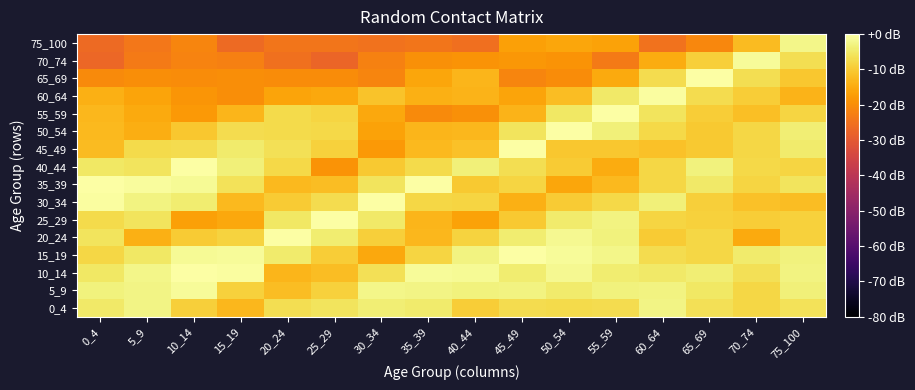

Reading left to right, list all the values displayed in this chart.

0_4: 0_4=-4.7	5_9=-2.8	10_14=-9.1	15_19=-13.0	20_24=-6.8	25_29=-5.9	30_34=-3.8	35_39=-4.6	40_44=-9.4	45_49=-7.0	50_54=-7.3	55_59=-7.0	60_64=-2.6	65_69=-6.3	70_74=-8.0	75_100=-5.9
5_9: 0_4=-3.4	5_9=-2.7	10_14=-1.2	15_19=-8.8	20_24=-11.9	25_29=-9.0	30_34=-2.3	35_39=-2.8	40_44=-3.2	45_49=-2.9	50_54=-4.6	55_59=-3.2	60_64=-2.9	65_69=-5.1	70_74=-8.1	75_100=-3.5
10_14: 0_4=-5.2	5_9=-2.3	10_14=4.0	15_19=-0.5	20_24=-13.4	25_29=-12.1	30_34=-6.5	35_39=-1.1	40_44=-1.5	45_49=-4.2	50_54=-1.8	55_59=-4.4	60_64=-4.7	65_69=-4.0	70_74=-6.3	75_100=-3.0
15_19: 0_4=-8.0	5_9=-5.2	10_14=-1.5	15_19=-1.2	20_24=-4.4	25_29=-9.5	30_34=-15.5	35_39=-8.2	40_44=-2.9	45_49=-0.1	50_54=-1.2	55_59=-2.4	60_64=-6.9	65_69=-7.8	70_74=-4.5	75_100=-3.2
20_24: 0_4=-5.7	5_9=-14.3	10_14=-10.0	15_19=-8.7	20_24=0.6	25_29=-4.1	30_34=-9.3	35_39=-12.9	40_44=-8.7	45_49=-4.1	50_54=-1.6	55_59=-3.4	60_64=-10.0	65_69=-7.9	70_74=-15.0	75_100=-9.0
25_29: 0_4=-7.3	5_9=-5.8	10_14=-16.6	15_19=-15.4	20_24=-5.1	25_29=0.7	30_34=-4.8	35_39=-13.3	40_44=-16.4	45_49=-10.3	50_54=-4.6	55_59=-2.9	60_64=-8.3	65_69=-8.9	70_74=-9.6	75_100=-8.8
30_34: 0_4=-0.3	5_9=-2.8	10_14=-4.3	15_19=-12.6	20_24=-9.8	25_29=-7.0	30_34=0.8	35_39=-7.9	40_44=-8.3	45_49=-14.4	50_54=-9.9	55_59=-7.8	60_64=-3.7	65_69=-9.1	70_74=-11.3	75_100=-11.9
35_39: 0_4=-0.0	5_9=-0.9	10_14=-1.5	15_19=-6.2	20_24=-12.8	25_29=-12.1	30_34=-5.7	35_39=0.9	40_44=-10.0	45_49=-8.3	50_54=-15.6	55_59=-12.7	60_64=-8.1	65_69=-4.7	70_74=-8.3	75_100=-5.9
40_44: 0_4=-5.2	5_9=-5.9	10_14=-0.1	15_19=-3.5	20_24=-7.6	25_29=-18.9	30_34=-10.3	35_39=-7.4	40_44=-3.6	45_49=-6.6	50_54=-9.7	55_59=-14.9	60_64=-7.8	65_69=-3.3	70_74=-7.8	75_100=-8.4
45_49: 0_4=-12.4	5_9=-7.4	10_14=-7.0	15_19=-4.7	20_24=-6.5	25_29=-9.0	30_34=-18.0	35_39=-12.6	40_44=-11.5	45_49=1.8	50_54=-10.3	55_59=-10.4	60_64=-11.5	65_69=-10.2	70_74=-8.0	75_100=-4.6
50_54: 0_4=-12.5	5_9=-14.5	10_14=-10.5	15_19=-7.2	20_24=-7.4	25_29=-7.7	30_34=-16.4	35_39=-13.4	40_44=-13.1	45_49=-5.8	50_54=1.5	55_59=-3.7	60_64=-7.8	65_69=-10.2	70_74=-8.1	75_100=-3.9
55_59: 0_4=-13.0	5_9=-15.2	10_14=-17.8	15_19=-13.3	20_24=-7.3	25_29=-8.3	30_34=-15.6	35_39=-20.6	40_44=-19.6	45_49=-13.5	50_54=-5.2	55_59=0.2	60_64=-5.9	65_69=-9.6	70_74=-11.8	75_100=-8.4
60_64: 0_4=-14.3	5_9=-16.0	10_14=-18.6	15_19=-19.9	20_24=-16.2	25_29=-15.5	30_34=-11.1	35_39=-14.2	40_44=-13.5	45_49=-16.0	50_54=-11.9	55_59=-4.9	60_64=-0.6	65_69=-7.0	70_74=-9.6	75_100=-13.7
65_69: 0_4=-20.5	5_9=-20.0	10_14=-20.2	15_19=-20.0	20_24=-20.3	25_29=-20.1	30_34=-21.5	35_39=-15.8	40_44=-13.3	45_49=-21.3	50_54=-20.2	55_59=-15.1	60_64=-7.2	65_69=0.5	70_74=-6.8	75_100=-10.4
70_74: 0_4=-26.9	5_9=-23.2	10_14=-21.7	15_19=-22.3	20_24=-25.3	25_29=-27.3	30_34=-22.0	35_39=-19.4	40_44=-18.8	45_49=-18.4	50_54=-19.0	55_59=-23.3	60_64=-14.9	65_69=-9.1	70_74=-1.0	75_100=-6.8
75_100: 0_4=-26.3	5_9=-23.8	10_14=-21.4	15_19=-26.3	20_24=-24.3	25_29=-24.2	30_34=-24.7	35_39=-24.1	40_44=-25.4	45_49=-16.8	50_54=-15.7	55_59=-16.5	60_64=-24.9	65_69=-21.1	70_74=-12.5	75_100=-2.2